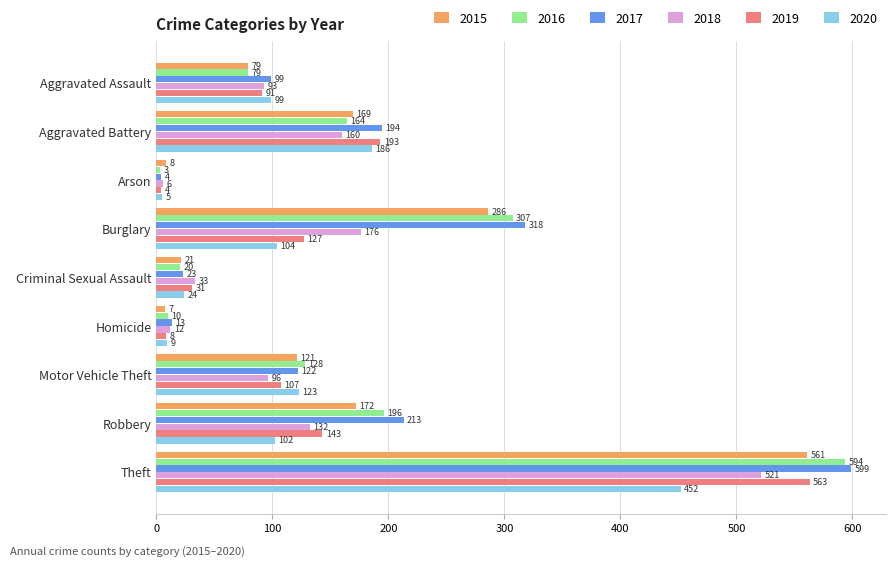

True or false: 2019 has a value of 91 at Aggravated Assault.

True